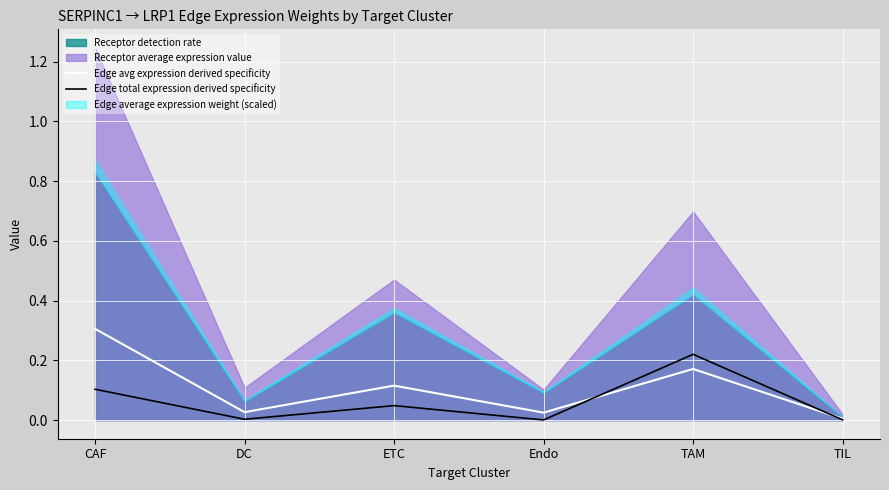

True or false: Edge total expression derived specificity has more than 2 interior local peaks.

False